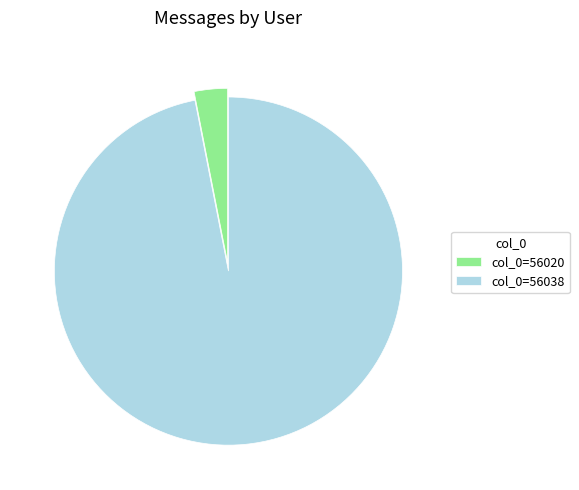

Which category has the biggest portion of the pie?

col_0=56038